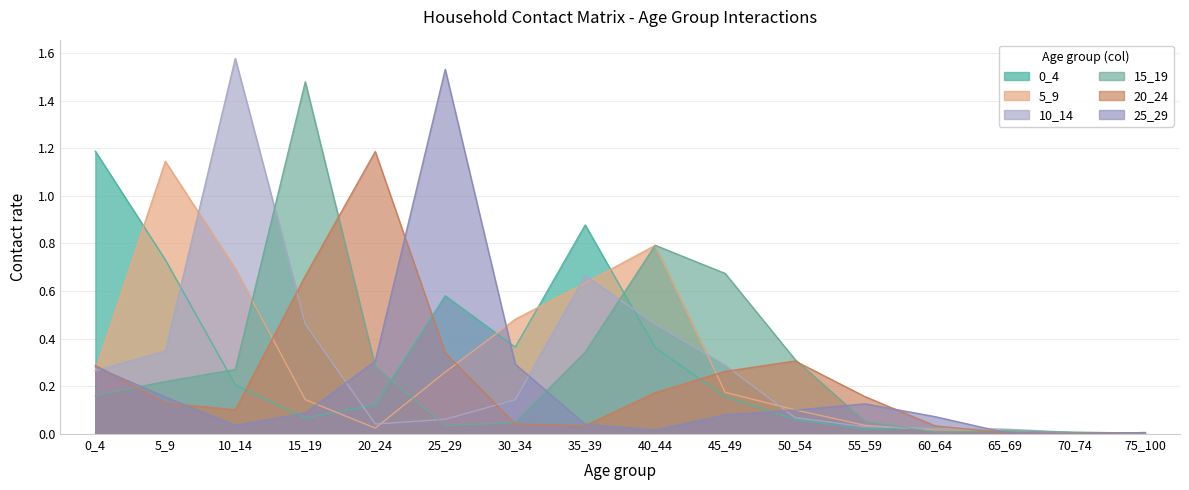

True or false: 20_24 has a value of 0.1 at 10_14.

True